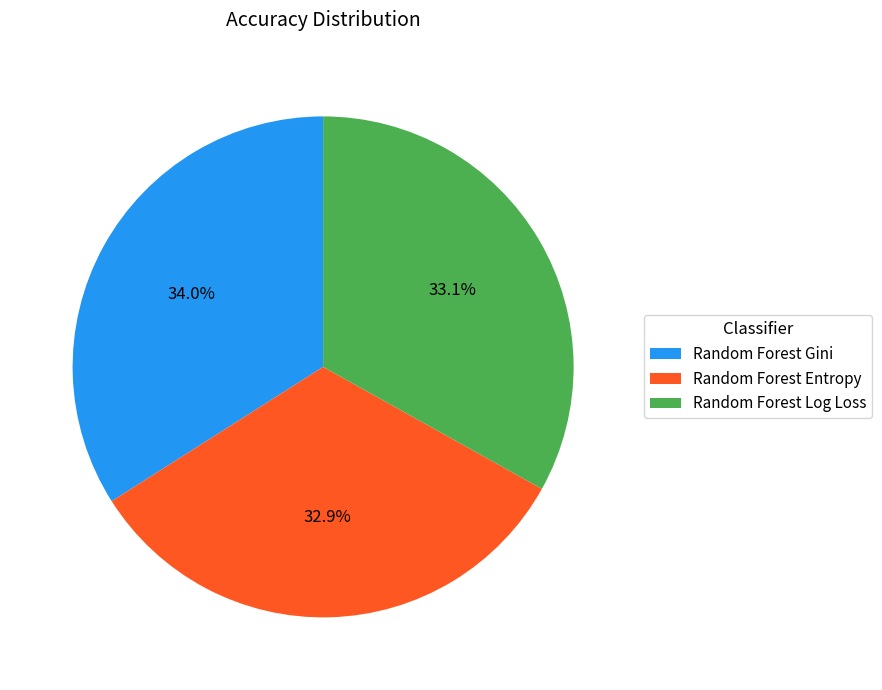

To the nearest percent, what percentage of the pie is Random Forest Entropy?

33%